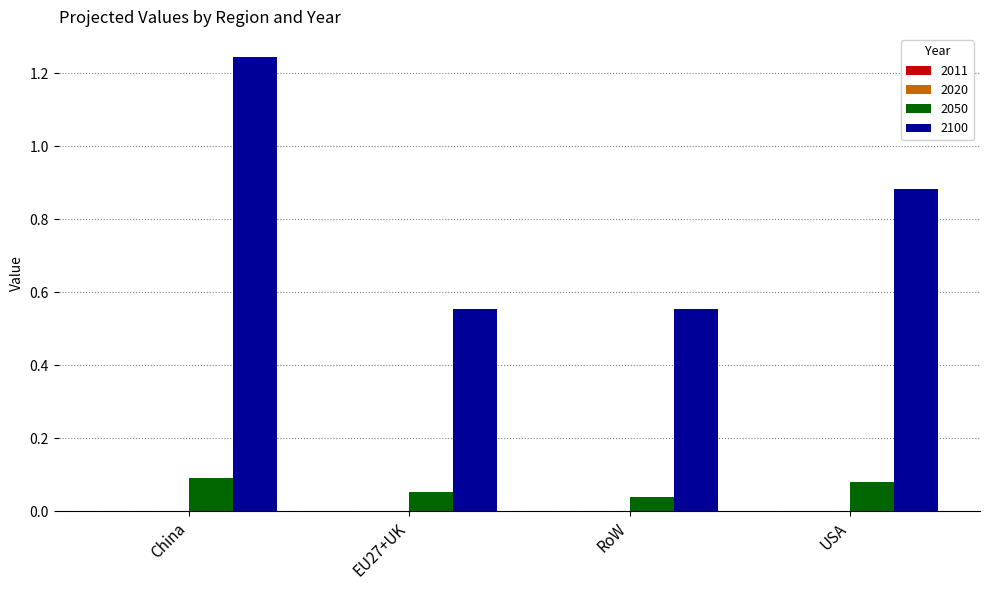

At which category is the sum across all series the highest?

China